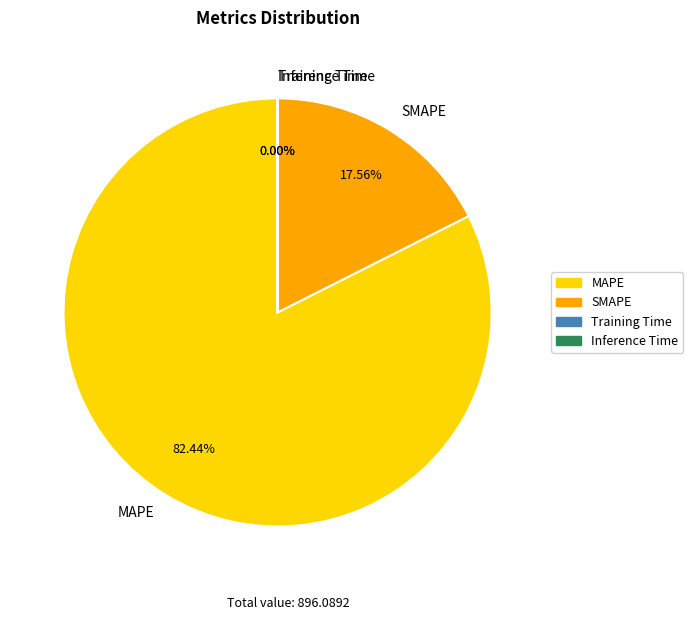

Is it true that MAPE is 82% of the pie?

True